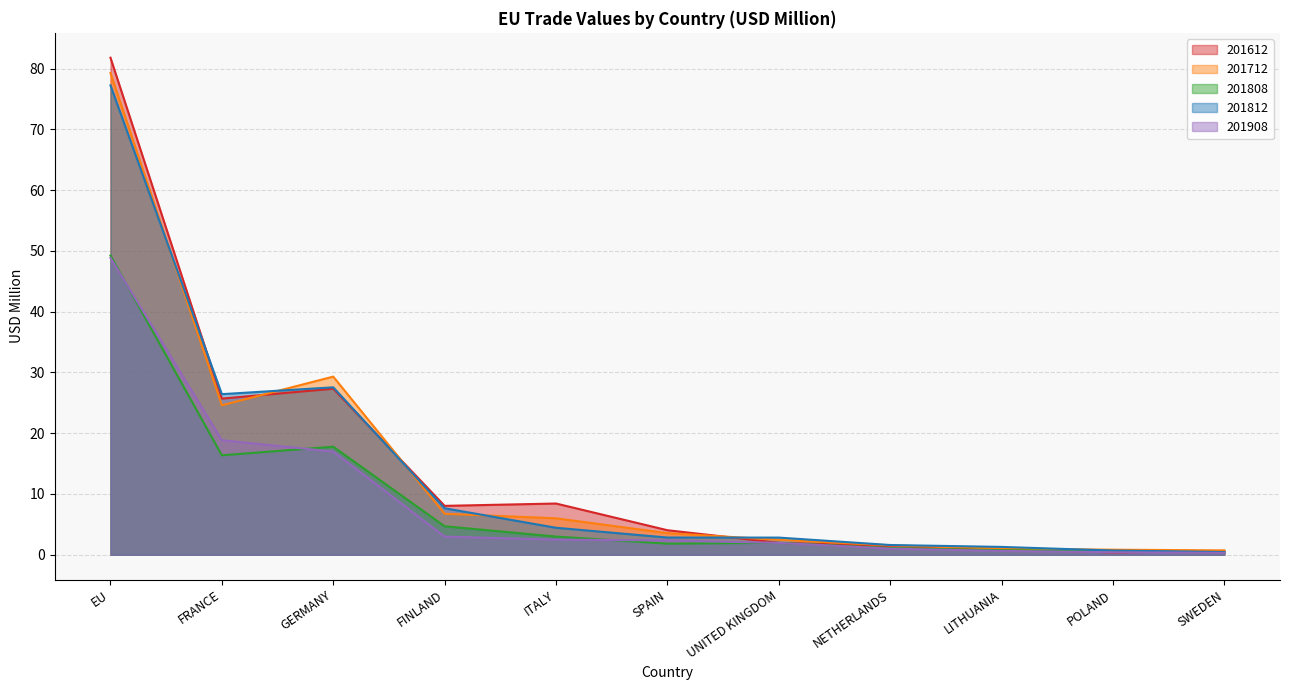

At EU, list the series in order from largest to smallest.

201612, 201712, 201812, 201808, 201908